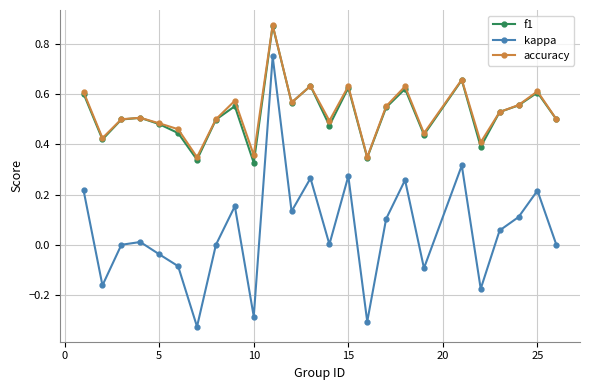

True or false: kappa and accuracy intersect in this chart.

False